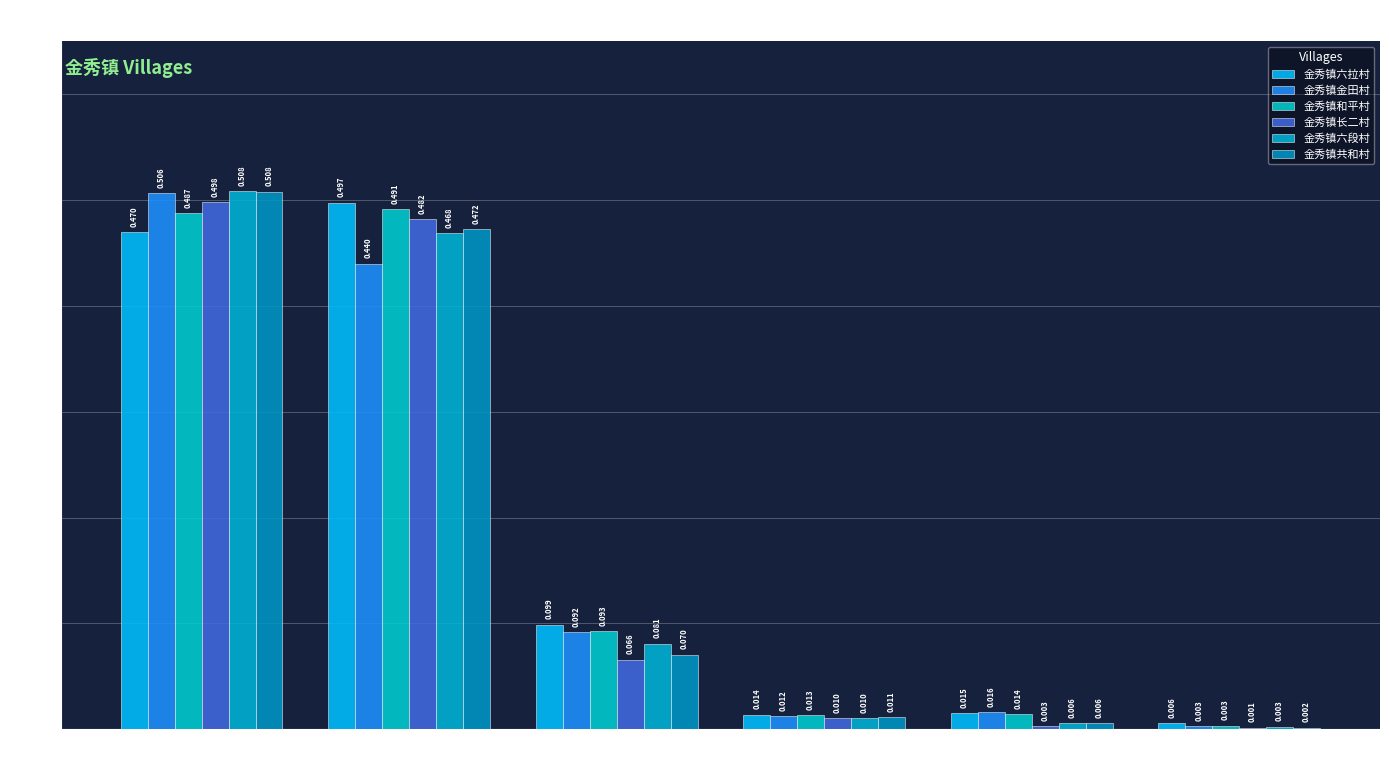

True or false: 金秀镇六段村 has a value of 0.0 at 20k_25k.

True